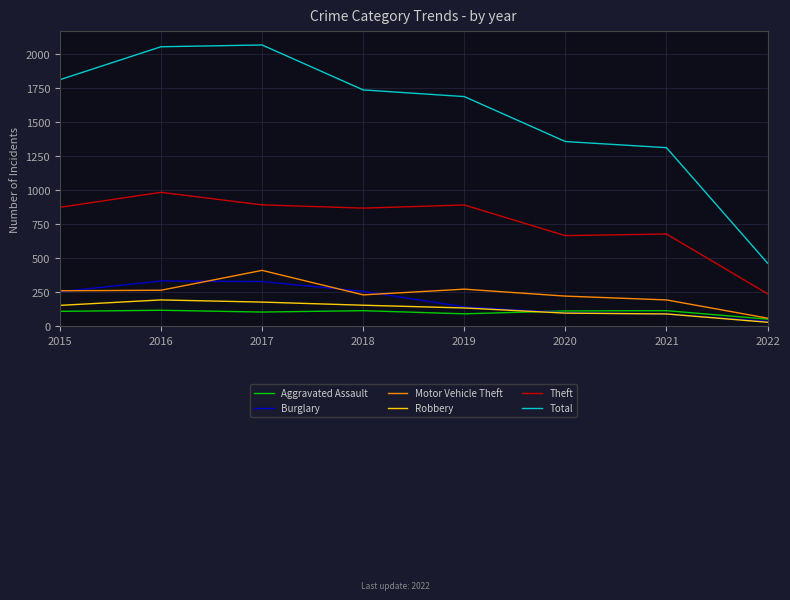

Is this an area chart (filled region under the line)?

No